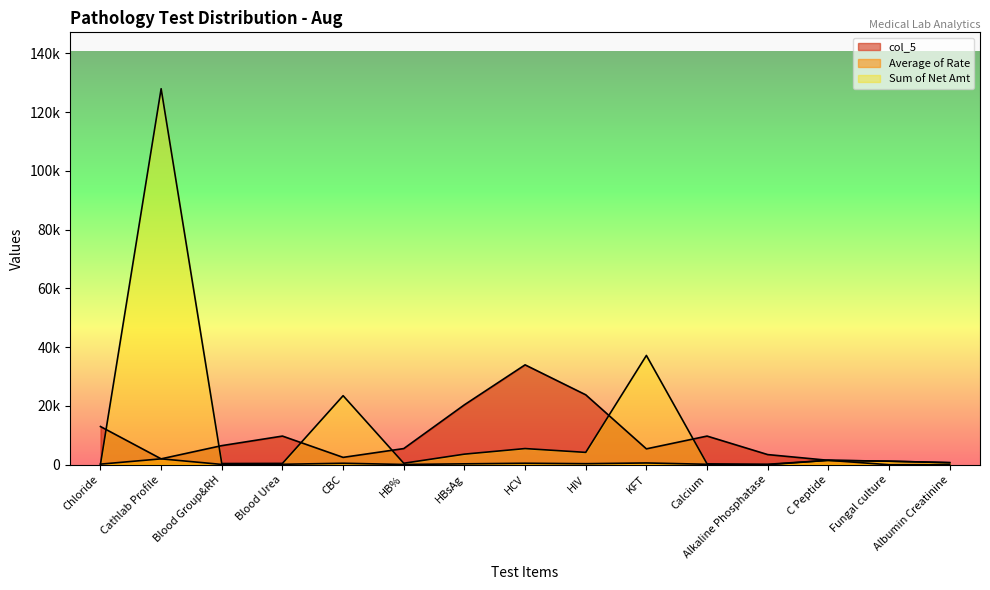

What is the sum of all Sum of Net Amt values?

207250.0